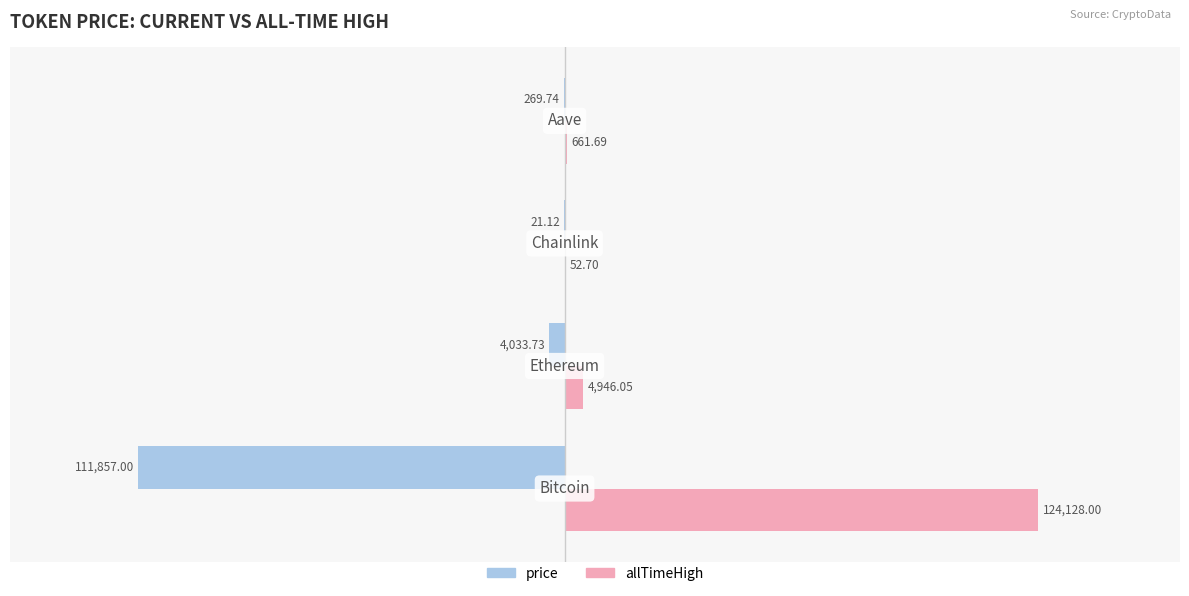

What is the sum of all allTimeHigh values?

129788.4